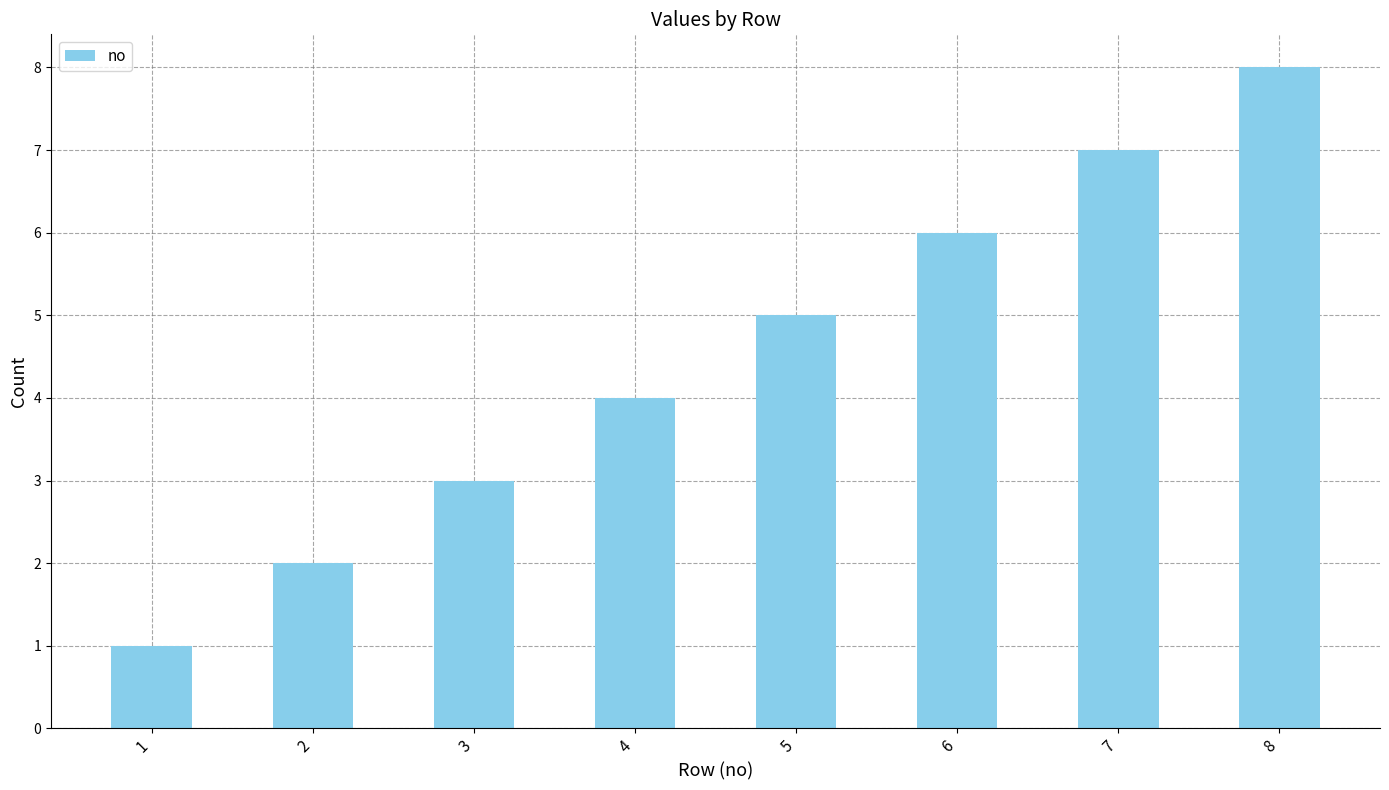

What is the greatest value displayed?

8